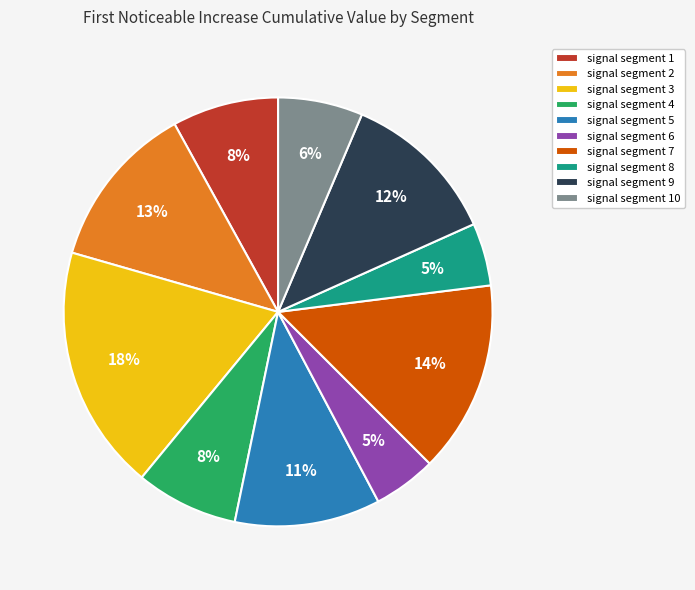

To the nearest percent, what is the difference between the signal segment 10 and signal segment 3 slice percentages?

12%